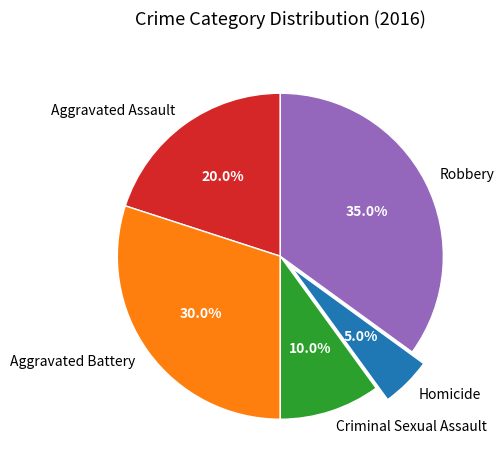

To the nearest percent, what is the difference between the Aggravated Battery and Homicide slice percentages?

25%